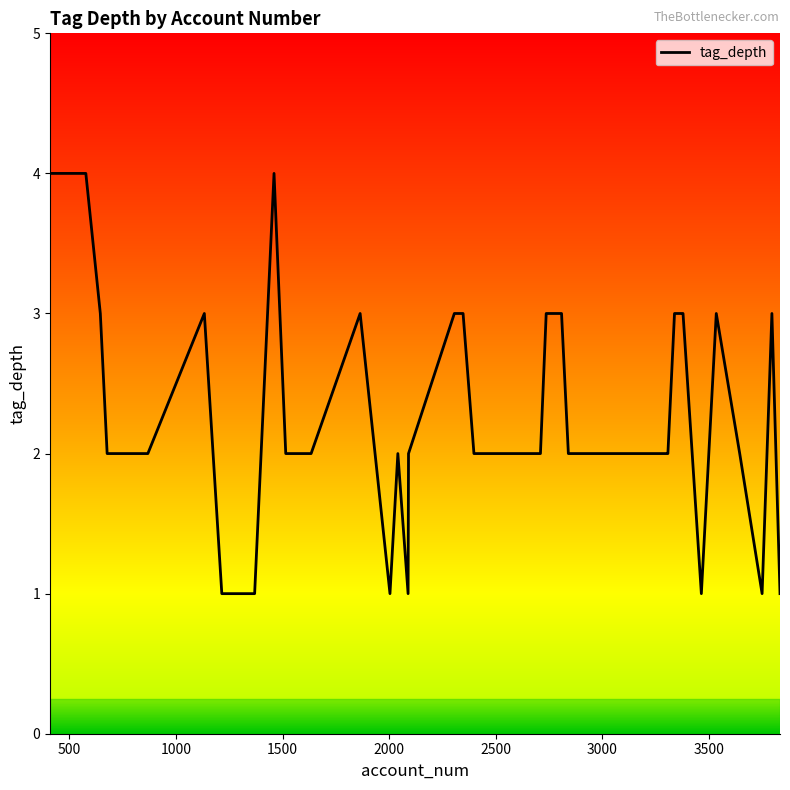

Does the chart have visible grid lines?

No